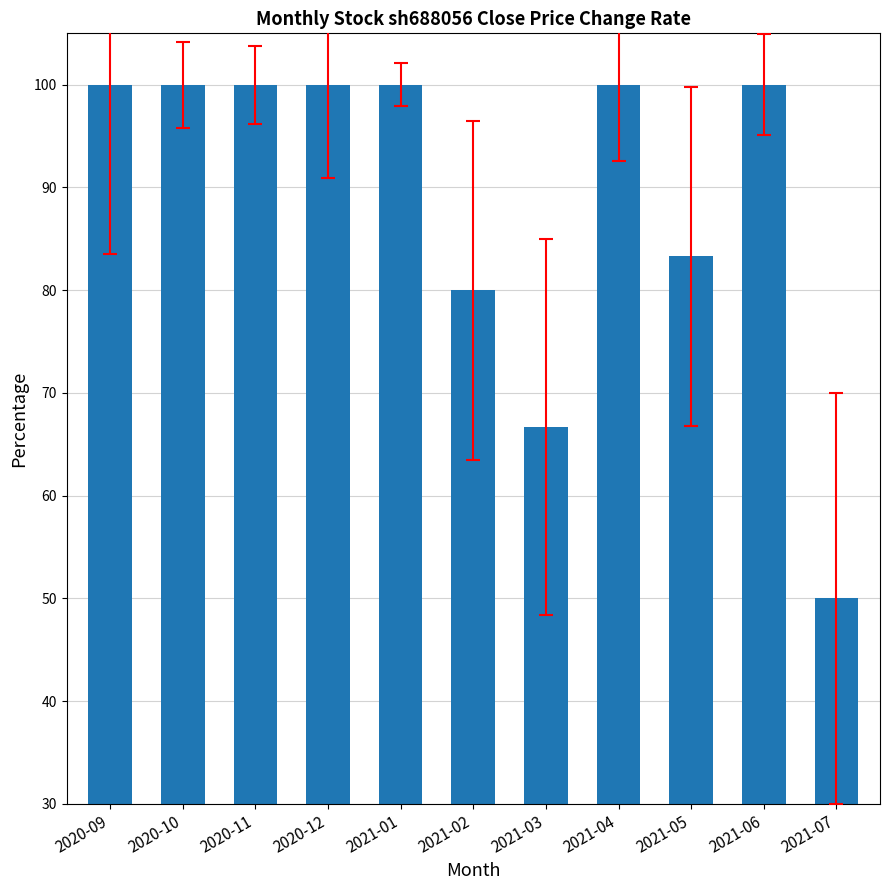

At which category does the chart reach its minimum across all series?

2021-07